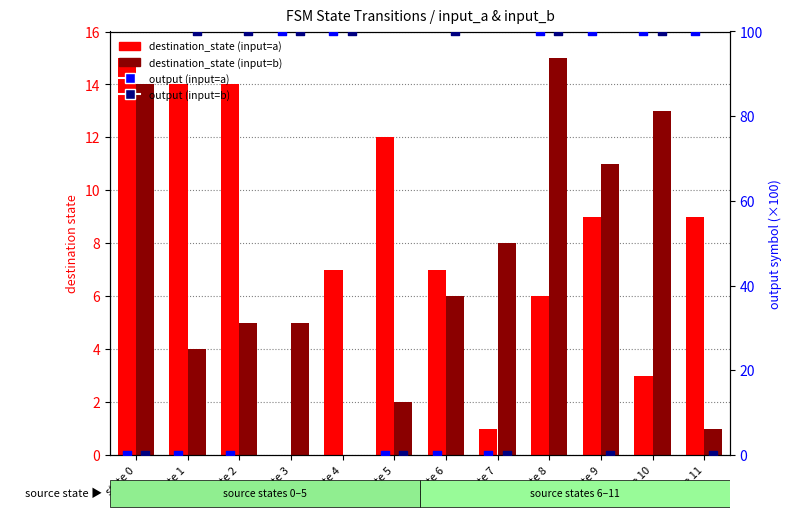

What is the total value across all series at state 4?

207